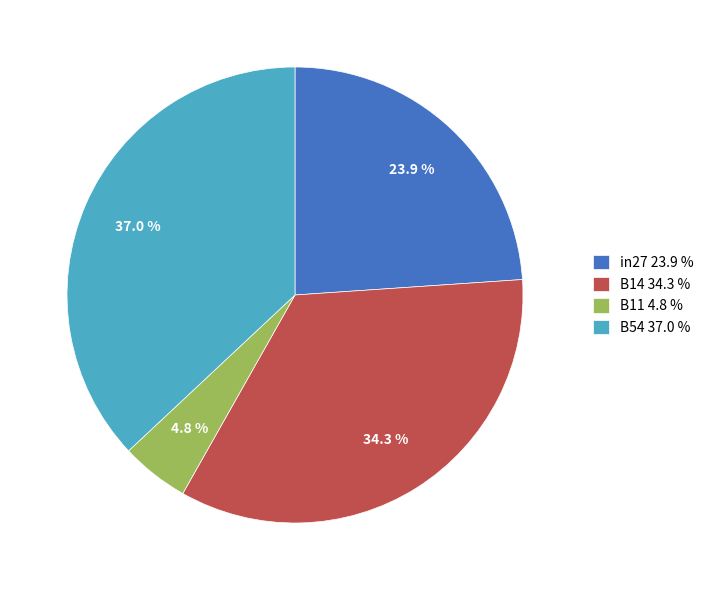

To the nearest percent, what is the average slice percentage?

25%